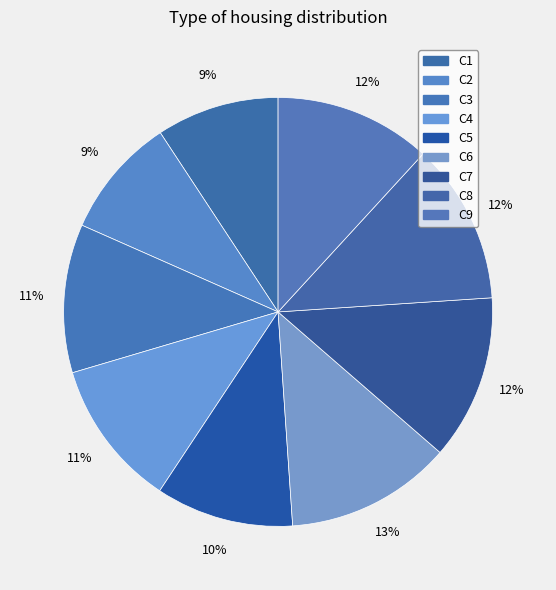

Does any single category account for the majority?

No